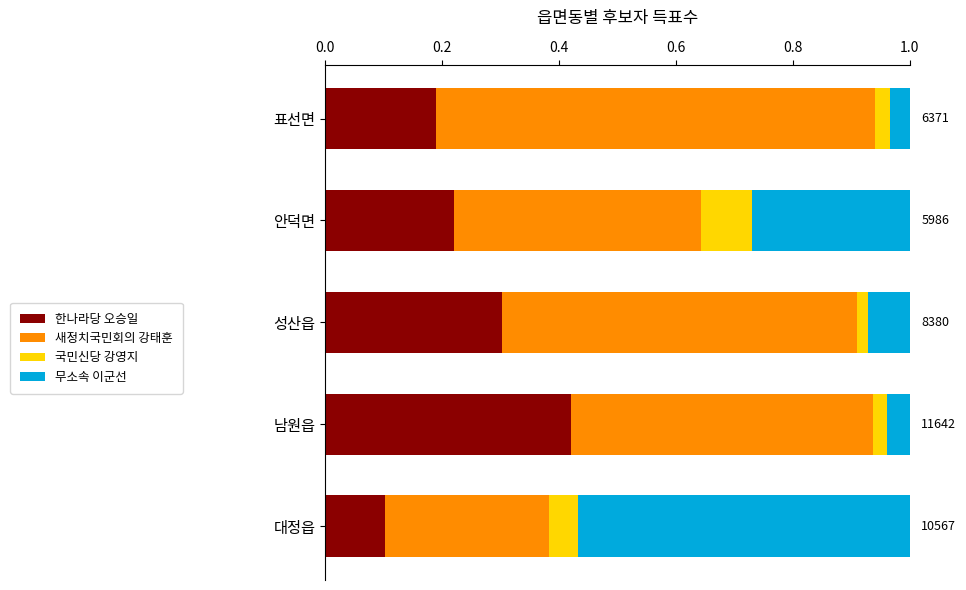

The value of 한나라당 오승일 at 대정읍 is 0.1. True or false?

True